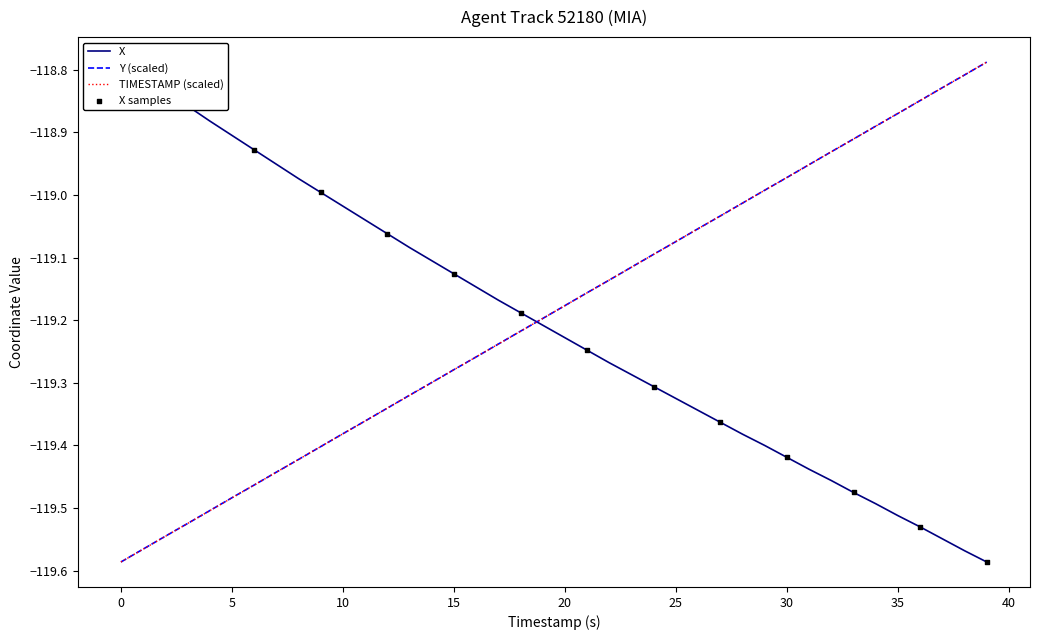

Is it true that Y (scaled) equals -35.9 at 10?

False